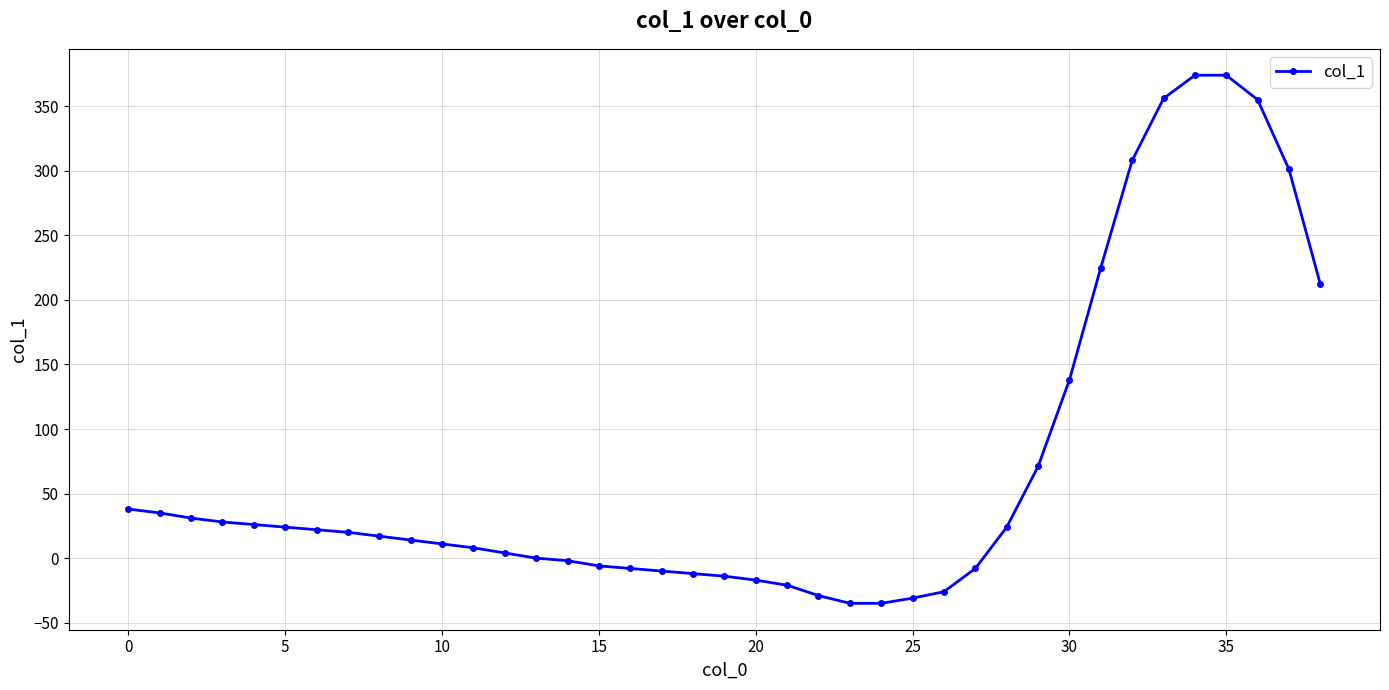

What is the value of the 24th point from the left?

-35